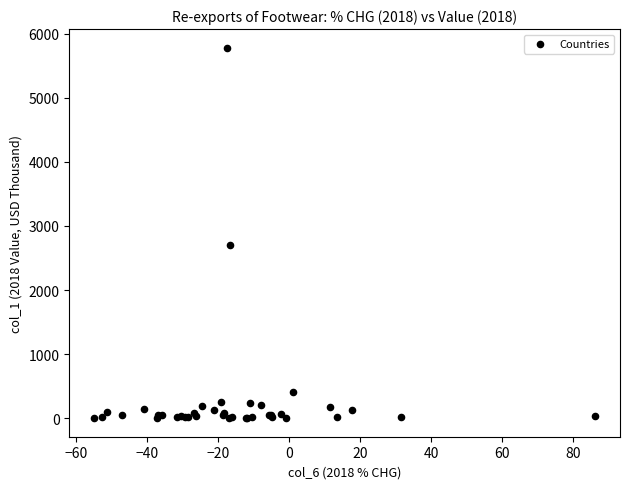

What Y value in the scatter plot is closest to 2892?

2705.2